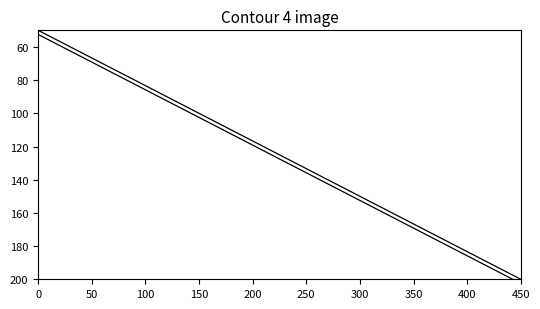

Does the chart have visible grid lines?

No